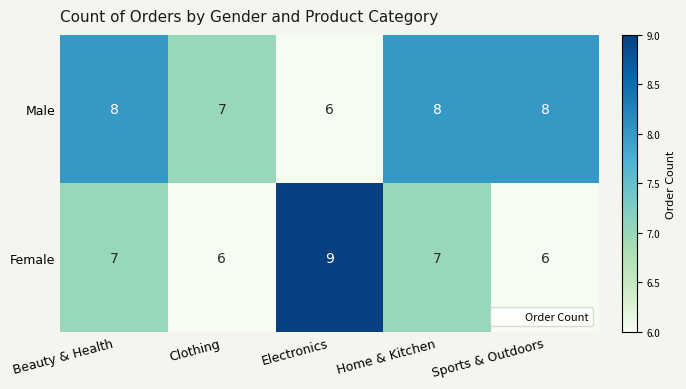

How many data points does each series have?

5